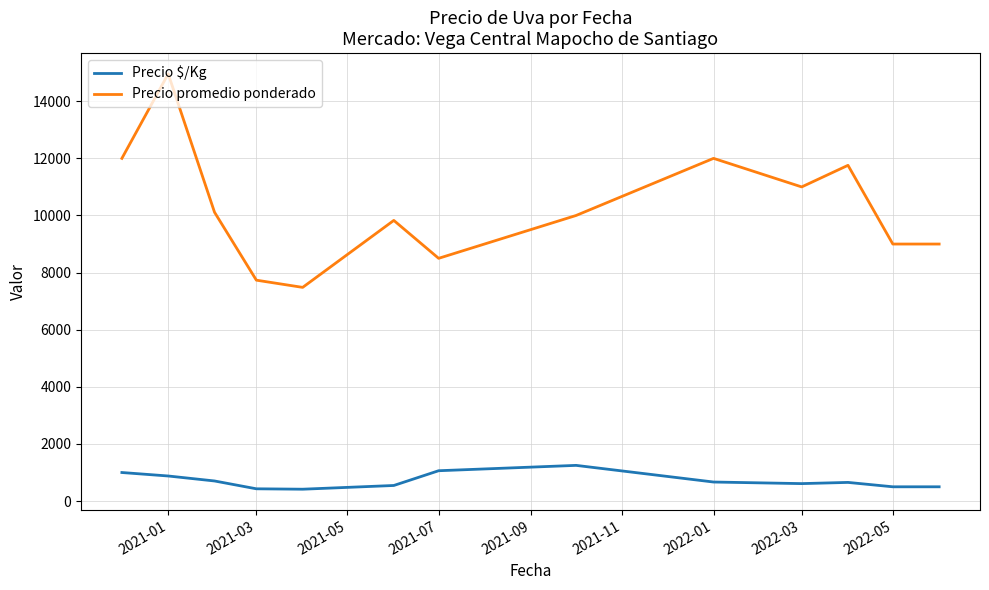

Which series has the largest range (max minus min)?

Precio promedio ponderado